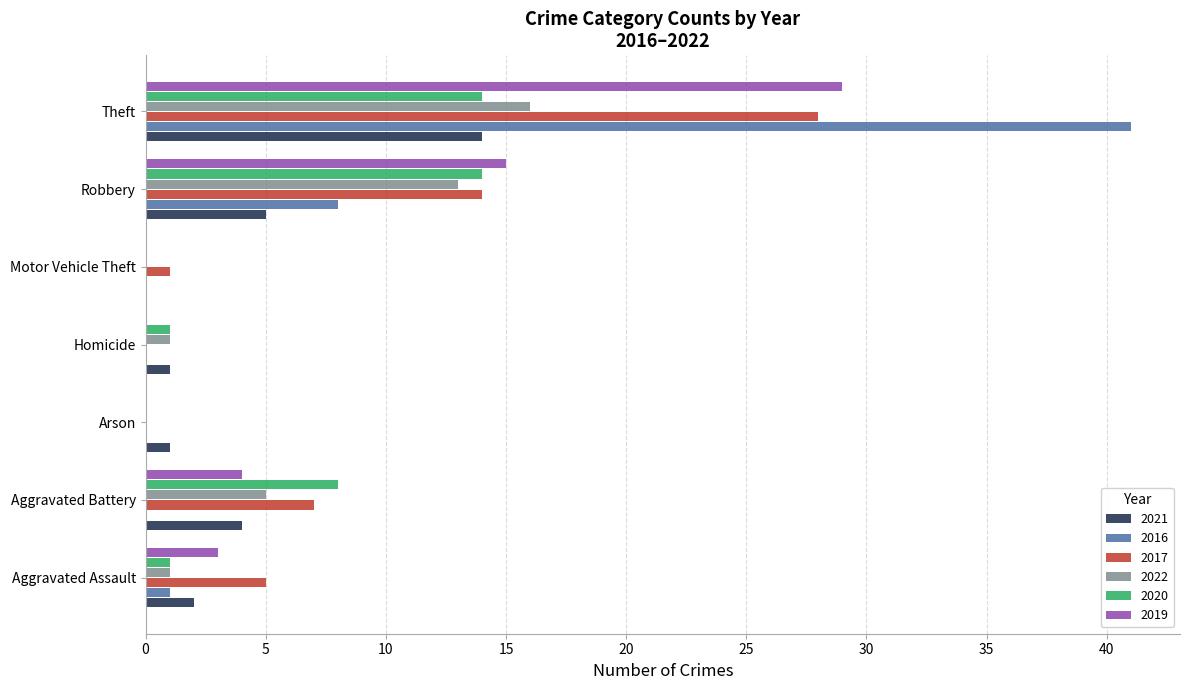

Which label corresponds to the largest value in the chart?

Theft